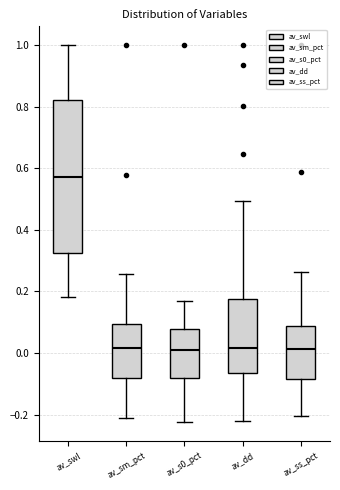

Where does the lower whisker of the box for av_dd end on the y-axis? The values are not printed on the chart, so give them approximately, as read against the axis.

-0.22